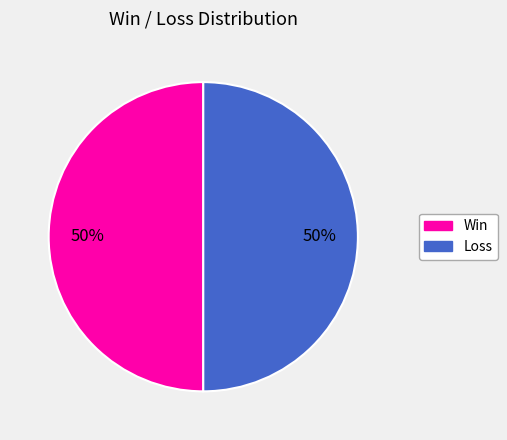

To the nearest percent, what is the average slice percentage?

50%